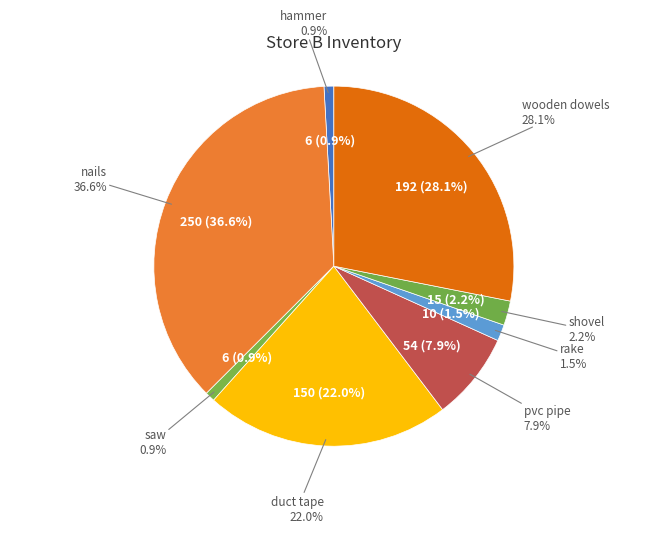

What is the largest slice in the pie chart?

nails